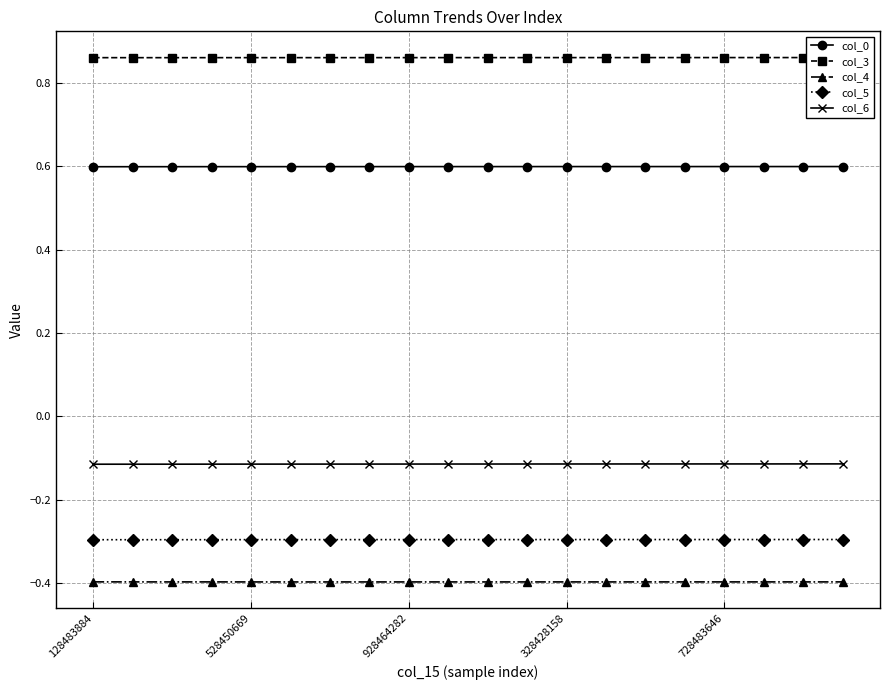

Reading left to right, what are all the values shown in this chart?

col_0: 0.6	0.6	0.6	0.6	0.6	0.6	0.6	0.6	0.6	0.6	0.6	0.6	0.6	0.6	0.6	0.6	0.6	0.6	0.6	0.6
col_3: 0.9	0.9	0.9	0.9	0.9	0.9	0.9	0.9	0.9	0.9	0.9	0.9	0.9	0.9	0.9	0.9	0.9	0.9	0.9	0.9
col_4: -0.4	-0.4	-0.4	-0.4	-0.4	-0.4	-0.4	-0.4	-0.4	-0.4	-0.4	-0.4	-0.4	-0.4	-0.4	-0.4	-0.4	-0.4	-0.4	-0.4
col_5: -0.3	-0.3	-0.3	-0.3	-0.3	-0.3	-0.3	-0.3	-0.3	-0.3	-0.3	-0.3	-0.3	-0.3	-0.3	-0.3	-0.3	-0.3	-0.3	-0.3
col_6: -0.1	-0.1	-0.1	-0.1	-0.1	-0.1	-0.1	-0.1	-0.1	-0.1	-0.1	-0.1	-0.1	-0.1	-0.1	-0.1	-0.1	-0.1	-0.1	-0.1